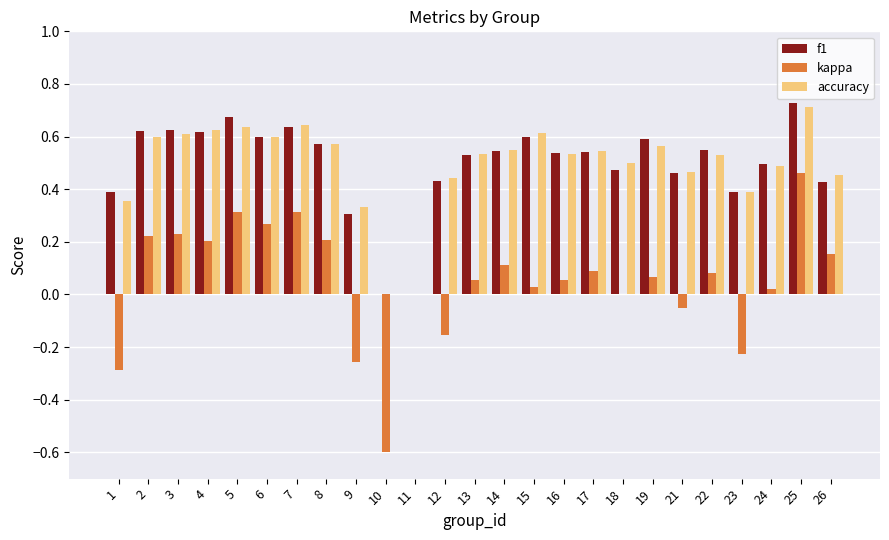

At which category is the sum across all series the highest?

25